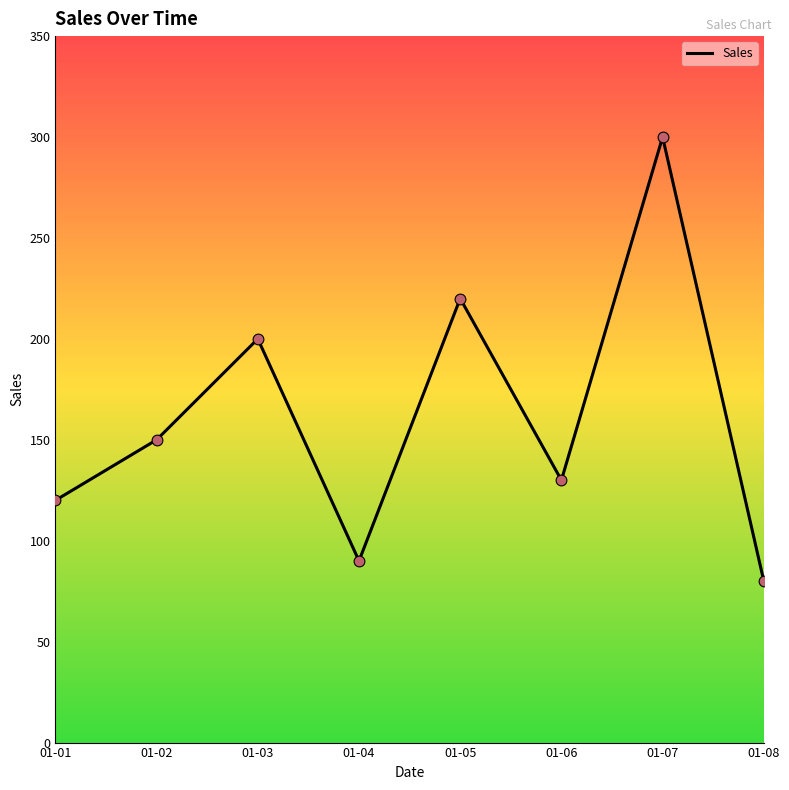

What is the change in value from 01-04 to 01-05?

+130